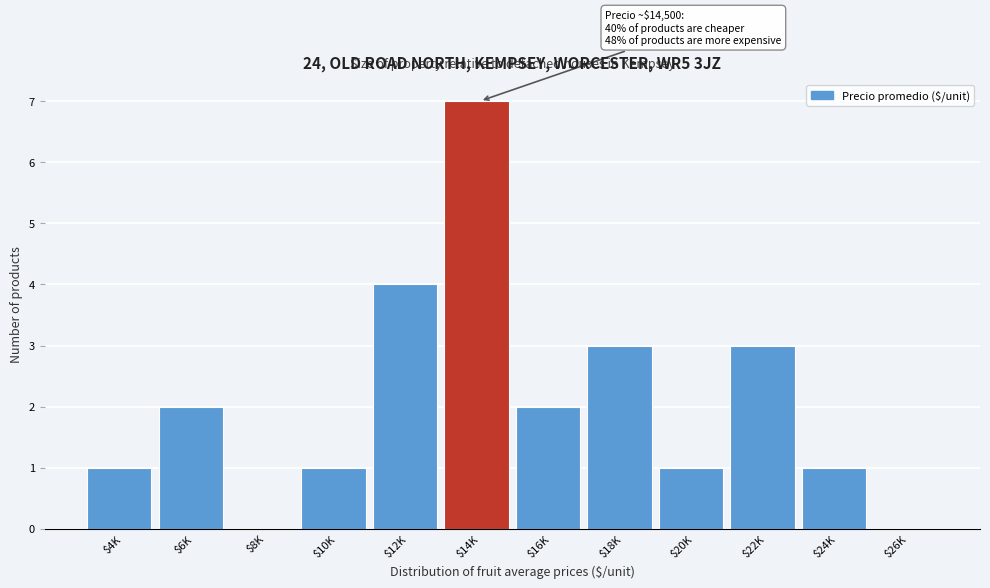

True or false: the data shows 3 at $14K.

False